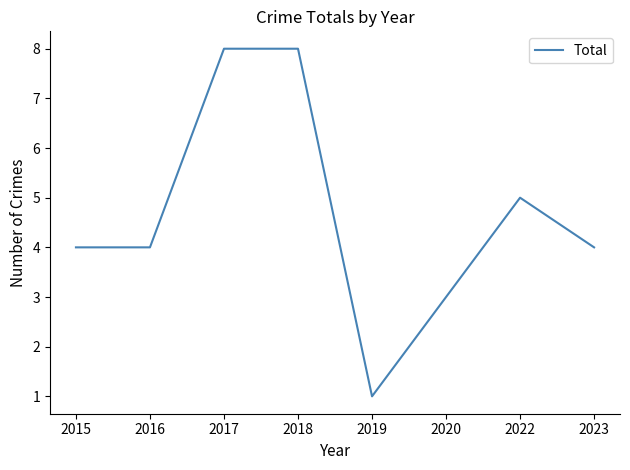

What is the sum of all values?

37